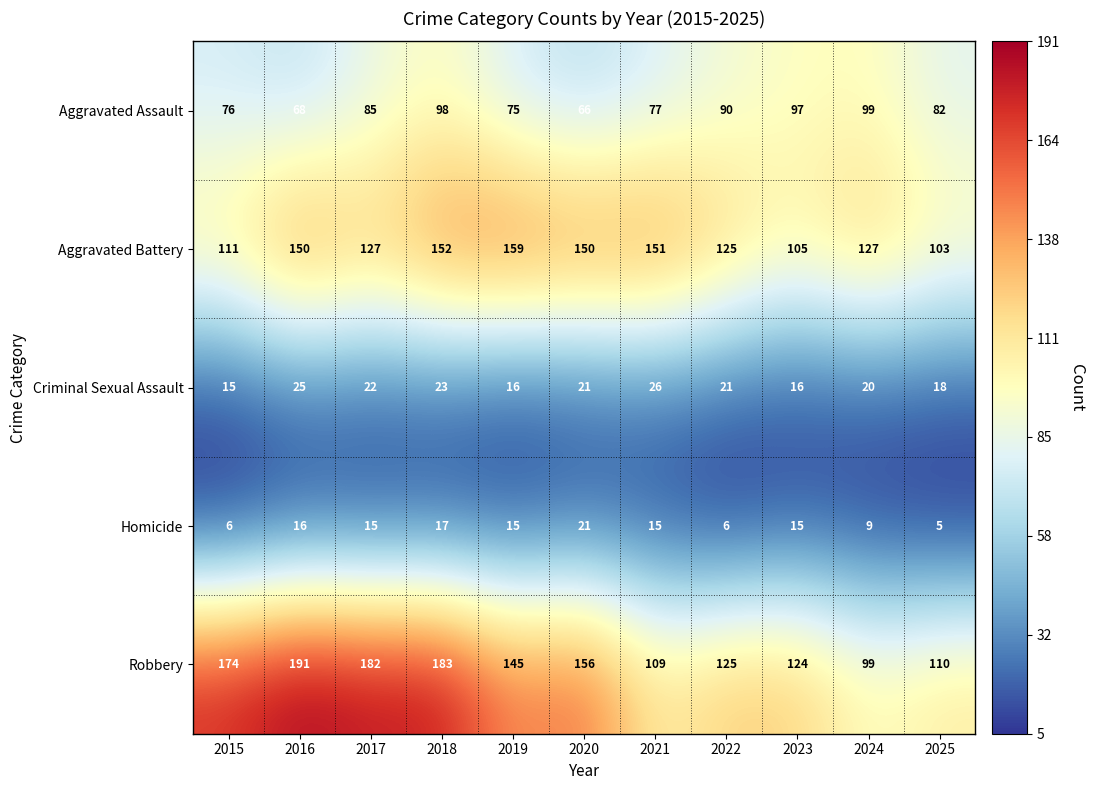

Where does the Robbery series first go above 145?

2015